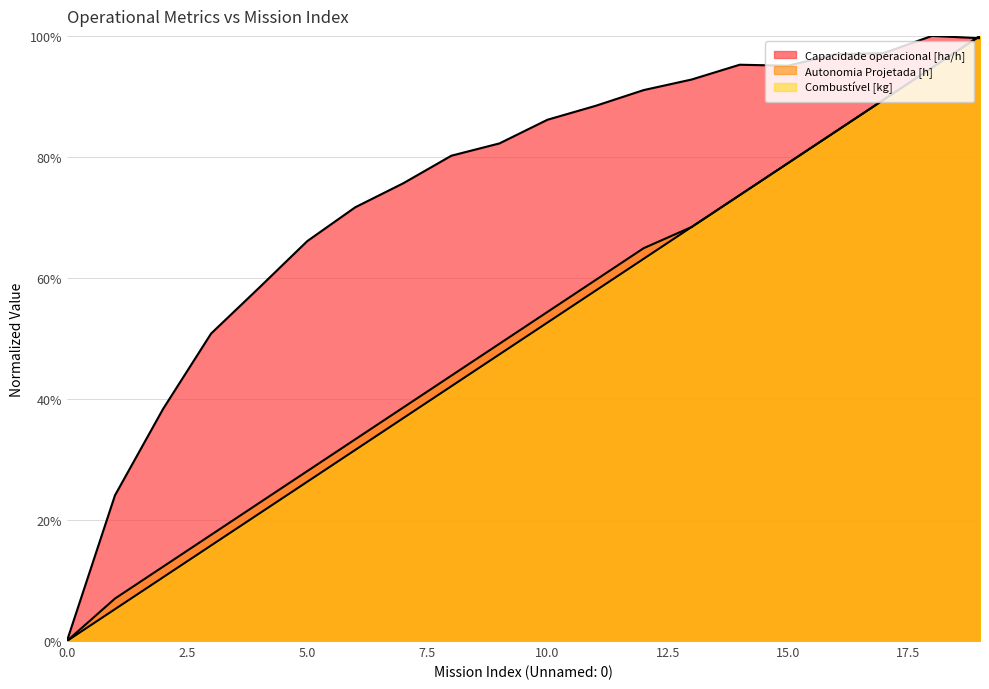

The value of Combustível [kg] at 1 is 3.2. True or false?

False